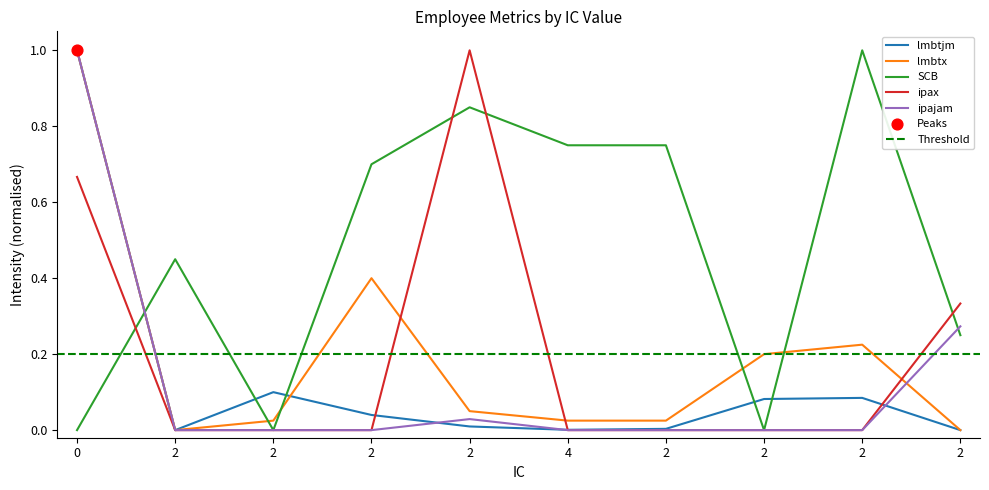

What is the total value across all series at 2?

0.5